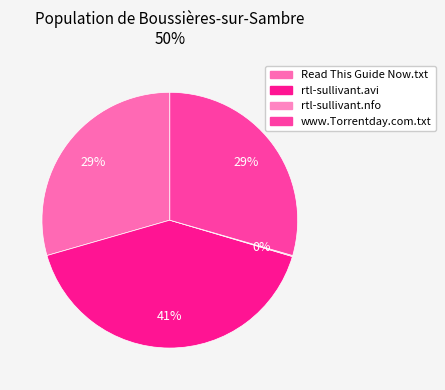

Which slice is the smallest?

rtl-sullivant.nfo